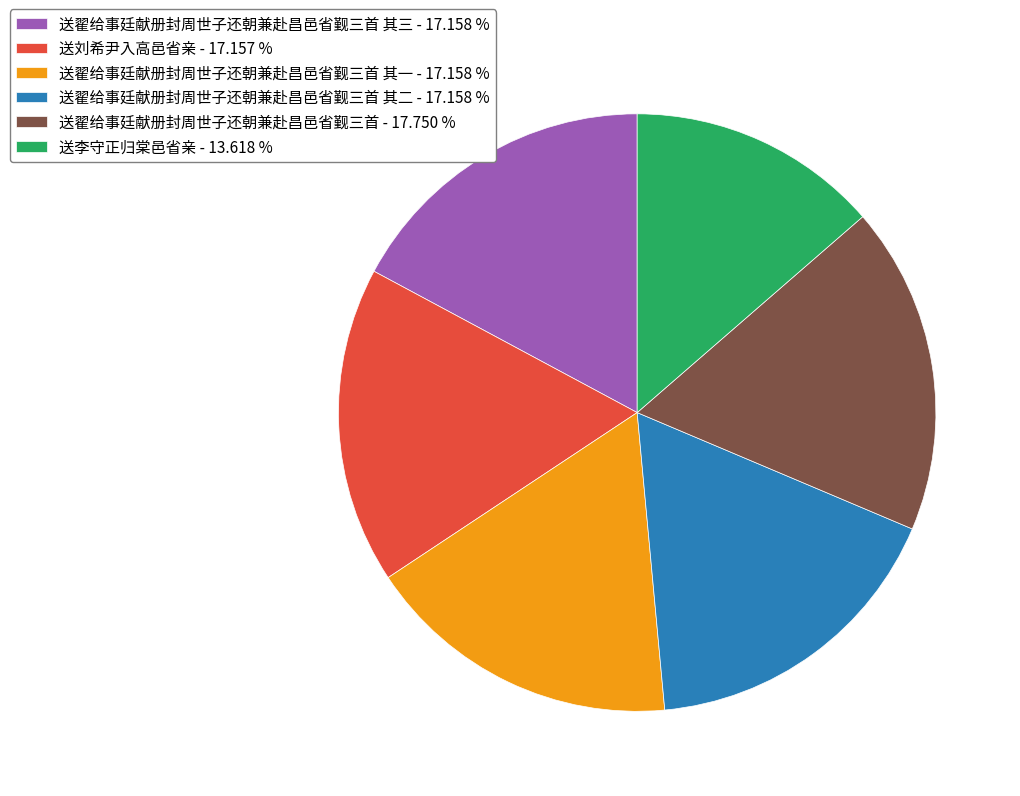

Which has a higher value, 送翟给事廷献册封周世子还朝兼赴昌邑省觐三首 其三 - 17.158 % or 送李守正归棠邑省亲 - 13.618 %?

送翟给事廷献册封周世子还朝兼赴昌邑省觐三首 其三 - 17.158 %